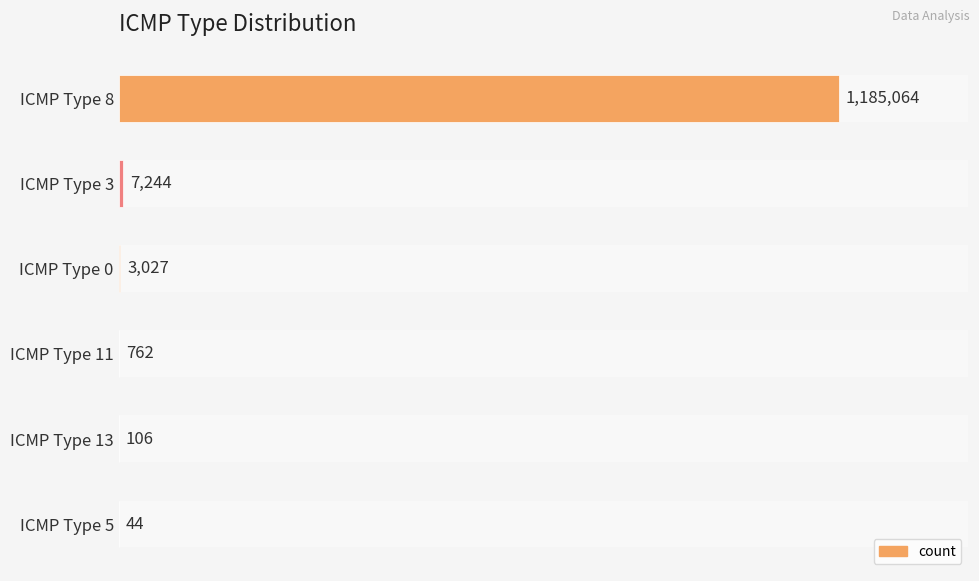

How many data points are above 3027?

2